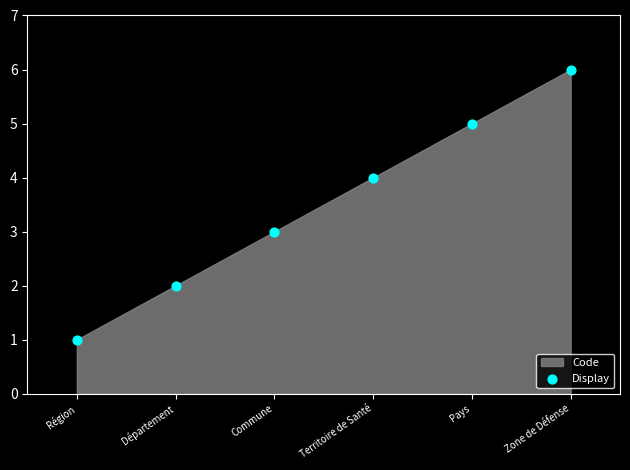

What is the average Y value?

4